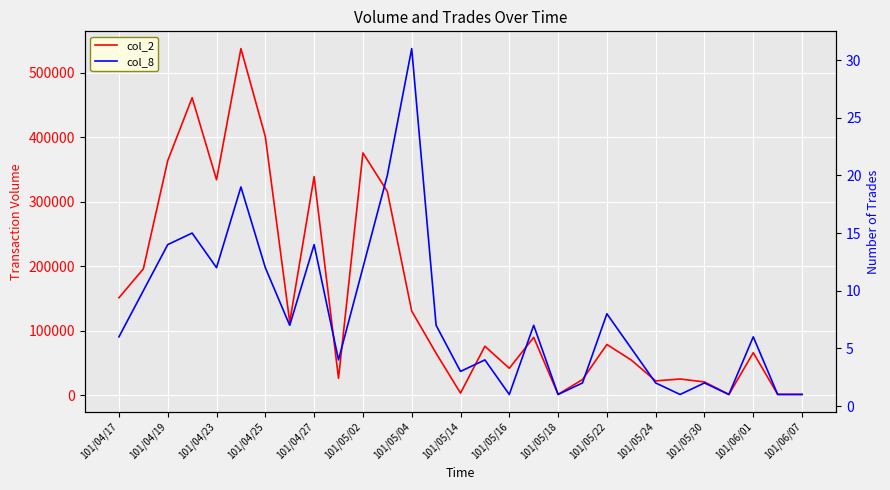

Which series has the widest spread of values?

col_2